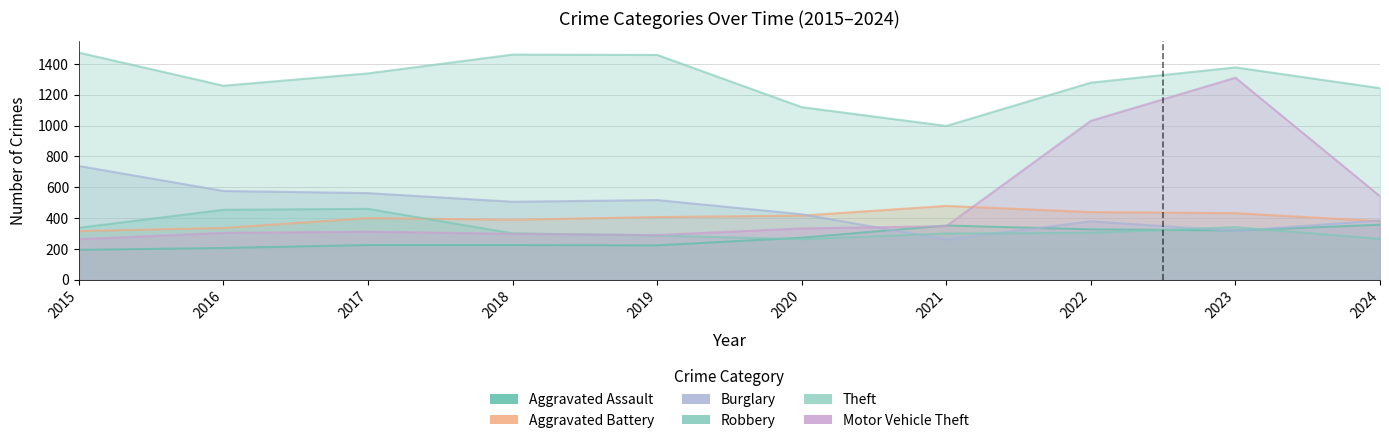

How many times do Robbery and Aggravated Battery cross each other?

1